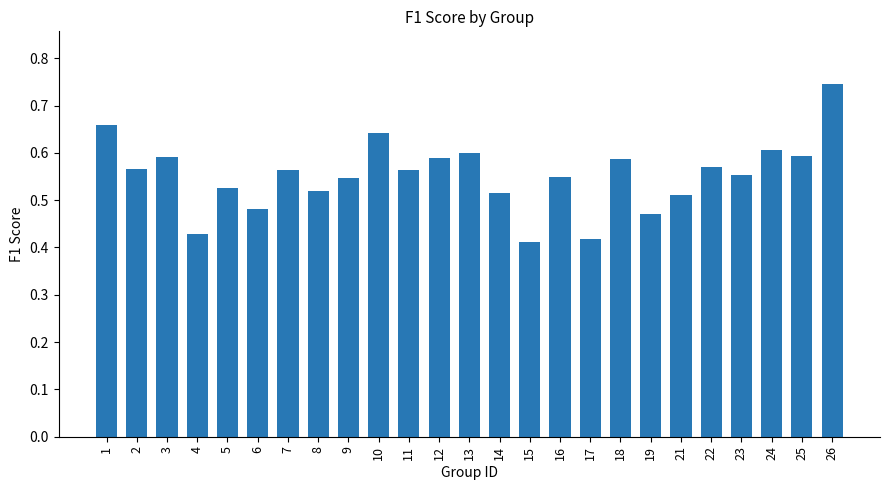

Which category has the highest value across all series?

26